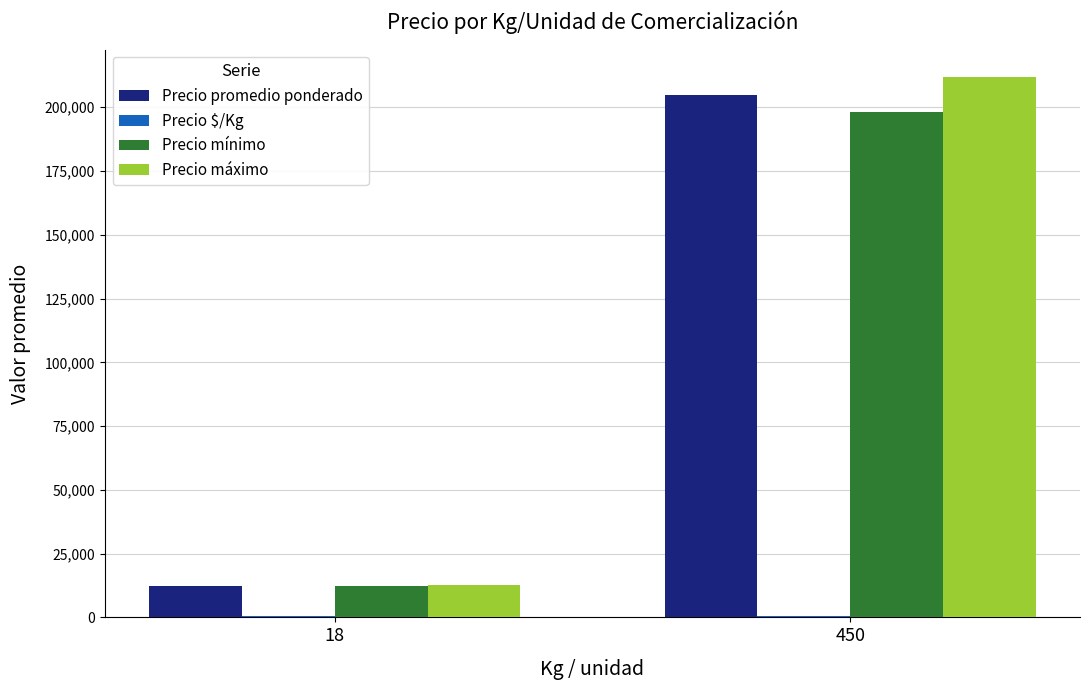

What is the maximum value for Precio mínimo?

198000